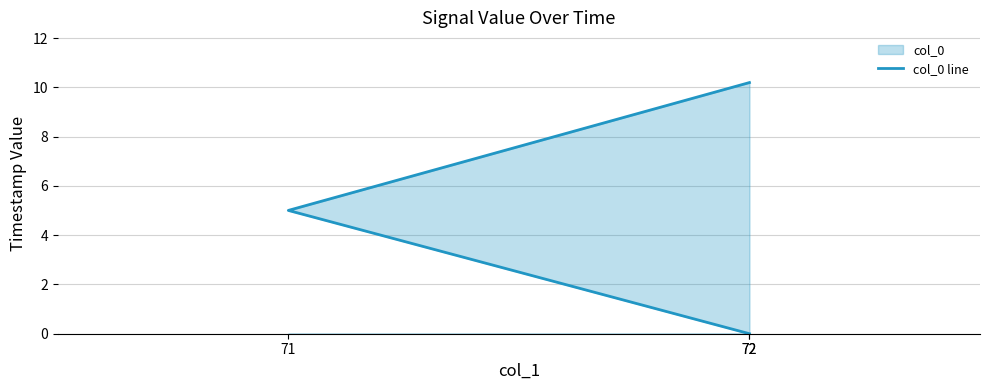

Rank the categories by value from highest to lowest.

72, 71, 72